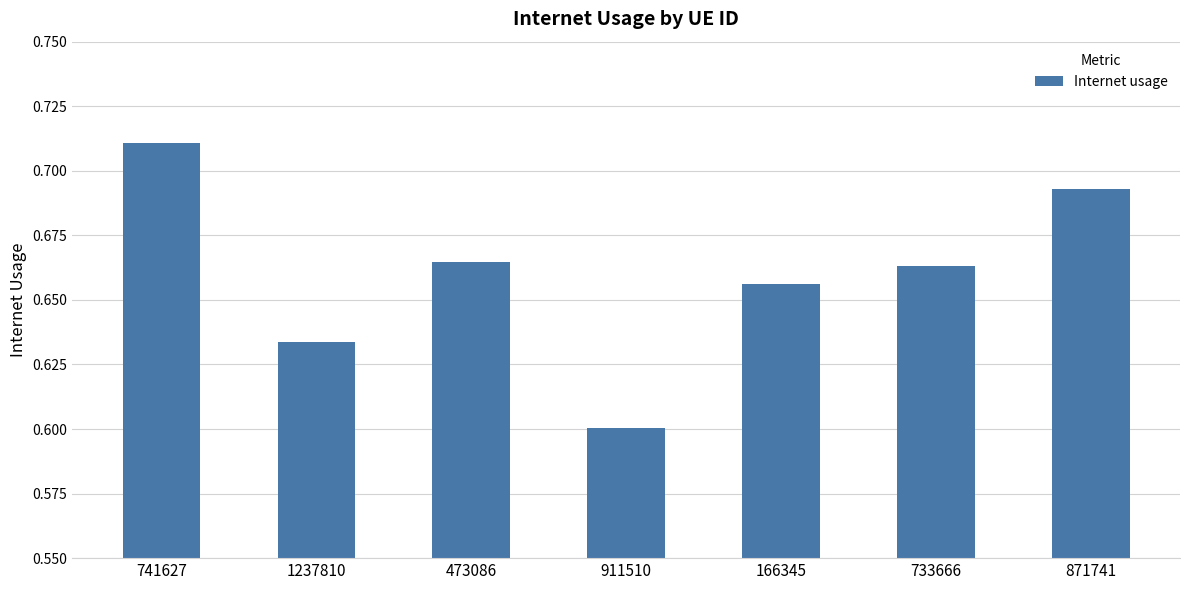

At which label is the value closest to 0?

911510